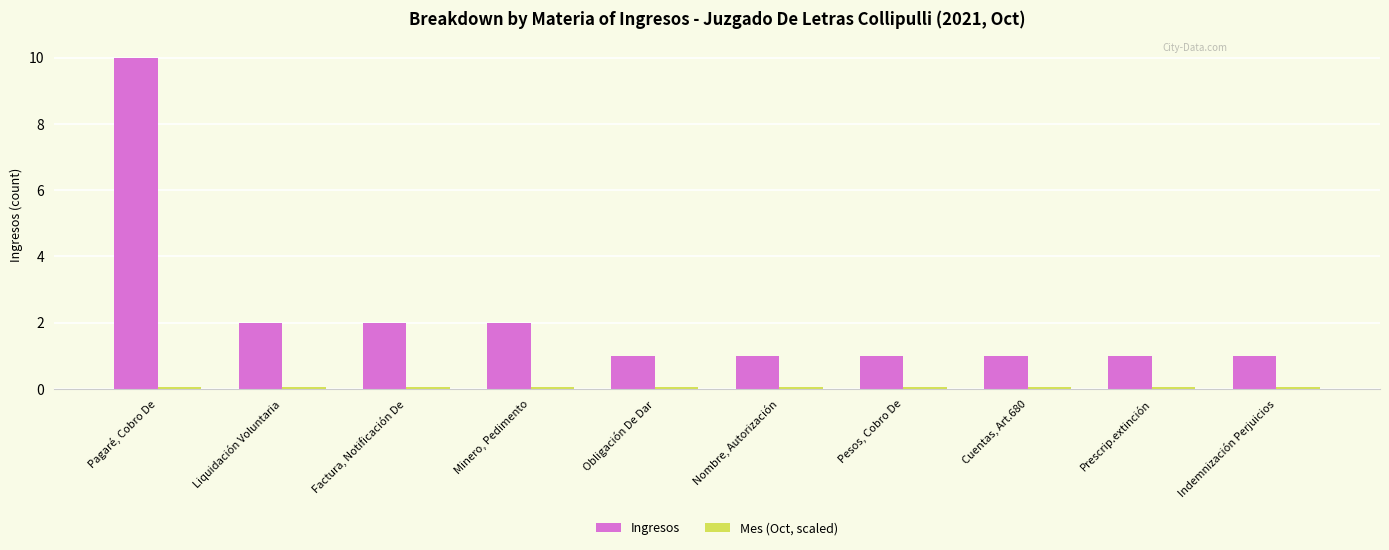

At which category is the sum across all series the highest?

Pagaré, Cobro De